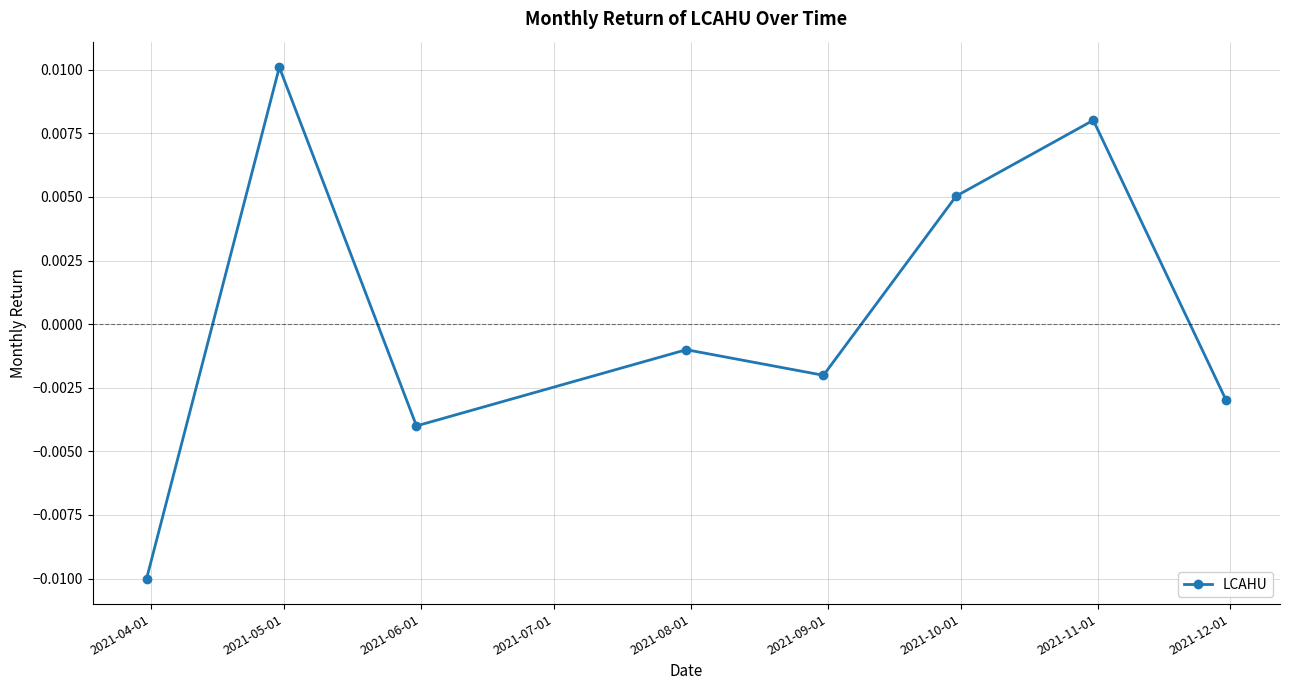

True or false: there are more than 2 points higher than both neighbors.

True